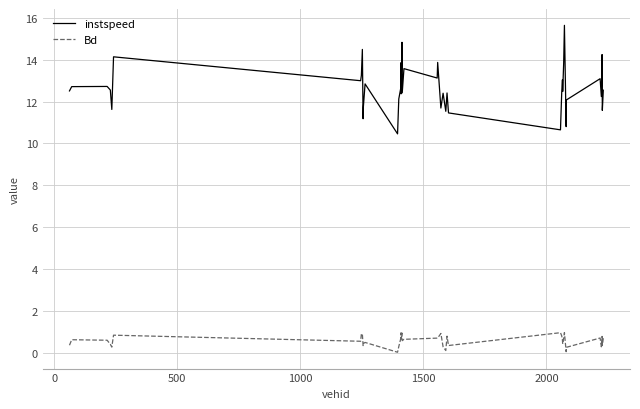

Which series has the widest spread of values?

instspeed